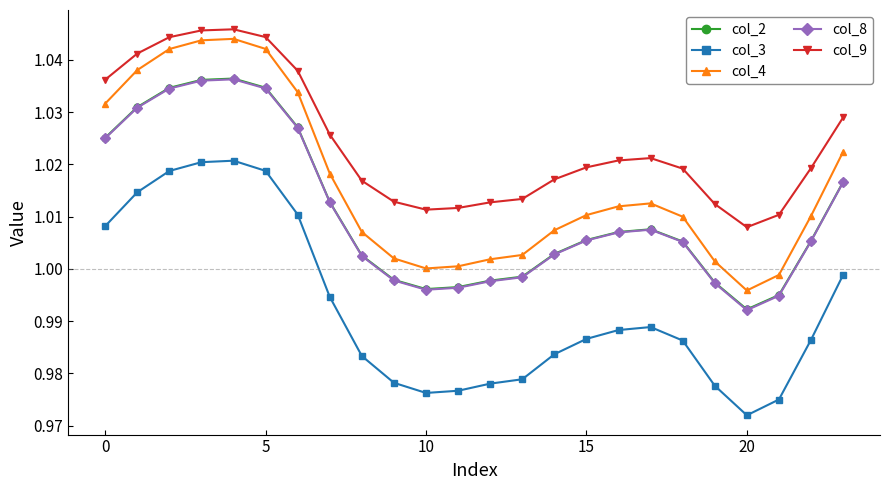

Which series has the largest range (max minus min)?

col_3